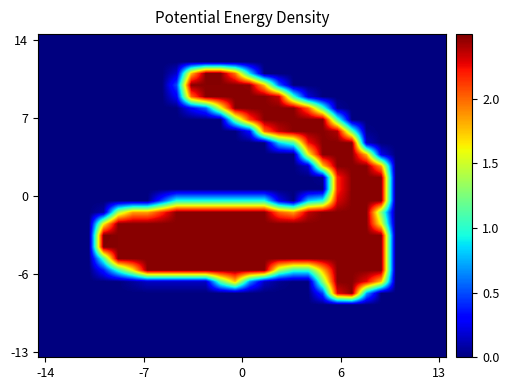

At how many categories does at least one series exceed 2?

20